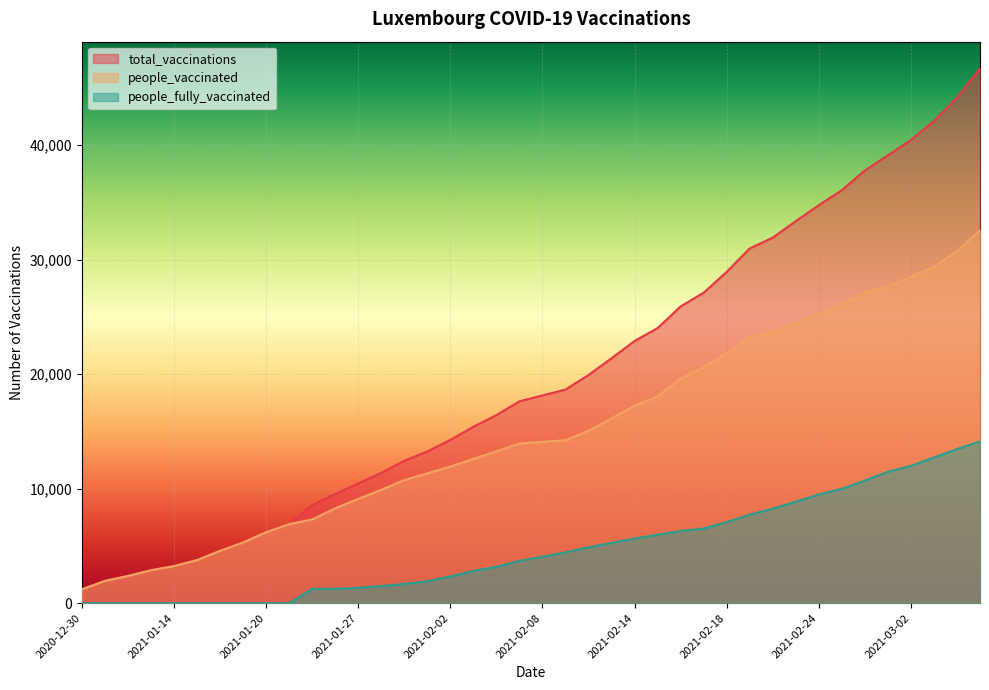

What are all the series names shown in the legend?

total_vaccinations, people_vaccinated, people_fully_vaccinated